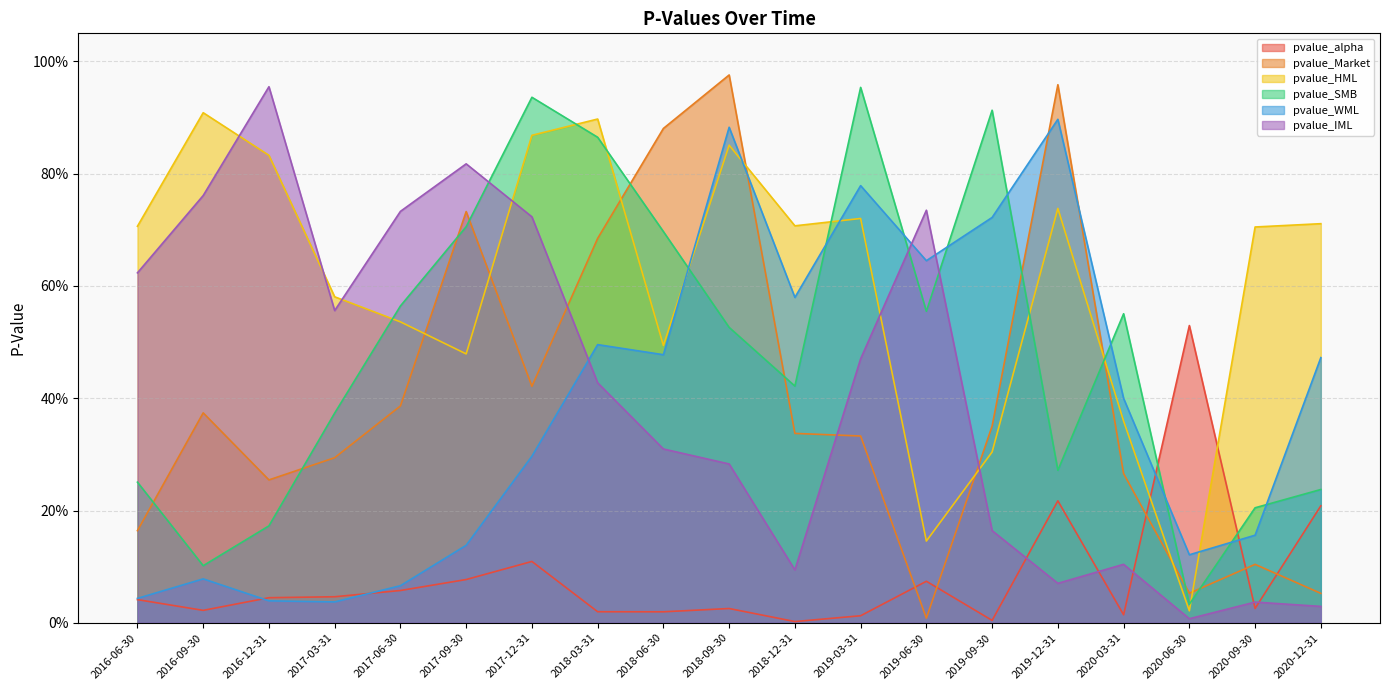

What is the difference between the pvalue_alpha values at 2016-06-30 and 2020-12-31?

0.2